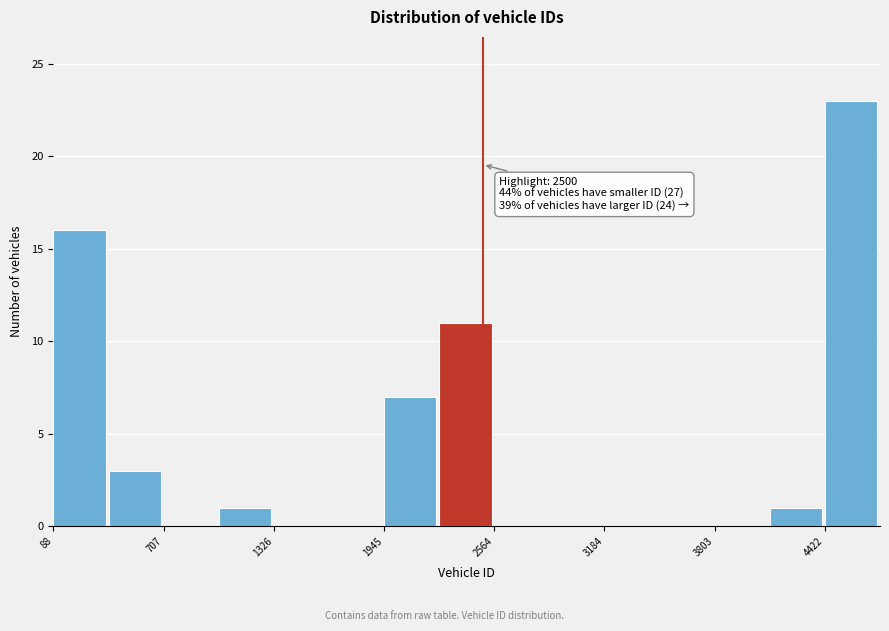

Read against the x-axis, roughly where is the centre of the tallest bar?

4600